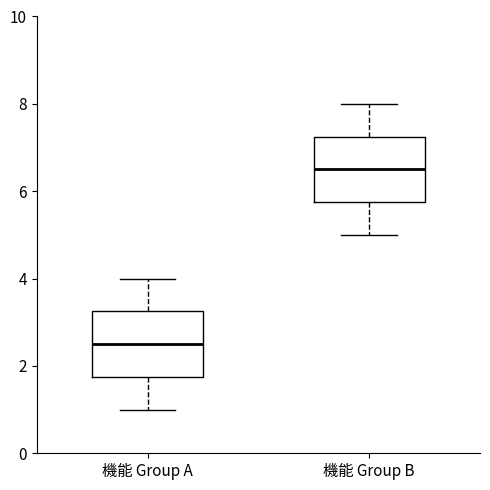

Reading left to right, read every box against the y-axis: the position of its median line, the range the box covers, and the ends of its whiskers. The values are not printed on the chart, so give them approximately, as read against the axis.

機能 Group A: median 2.6, box 1.8 to 3.2, whiskers 1.0 to 4.0
機能 Group B: median 6.6, box 5.8 to 7.2, whiskers 5.0 to 8.0